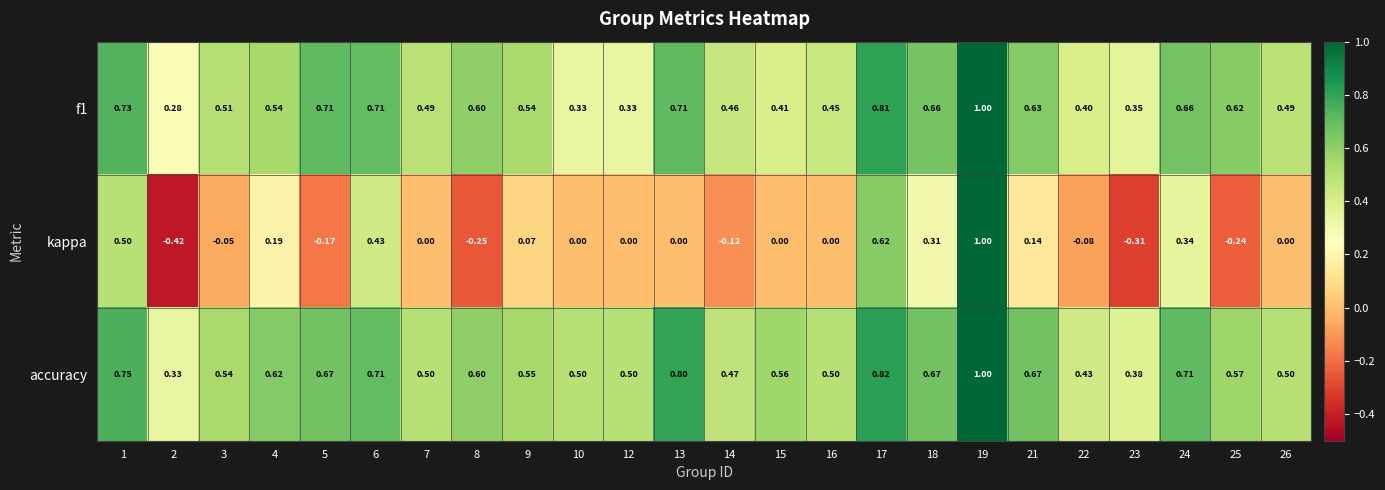

Which series has the widest spread of values?

kappa